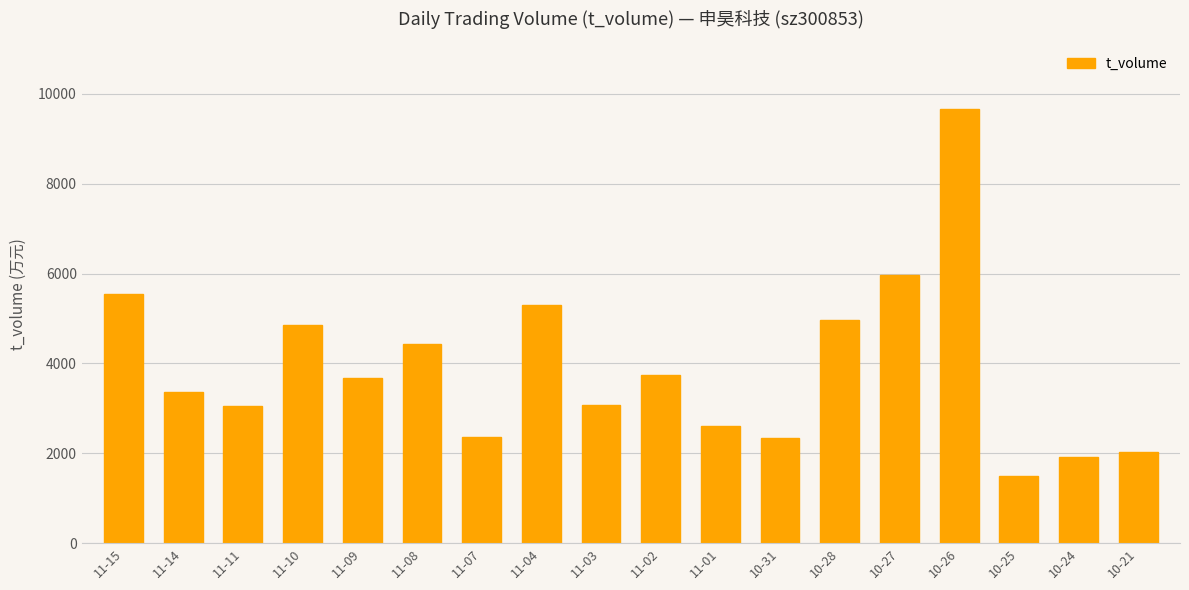

Is it true that the value at 11-08 is 7933?

False